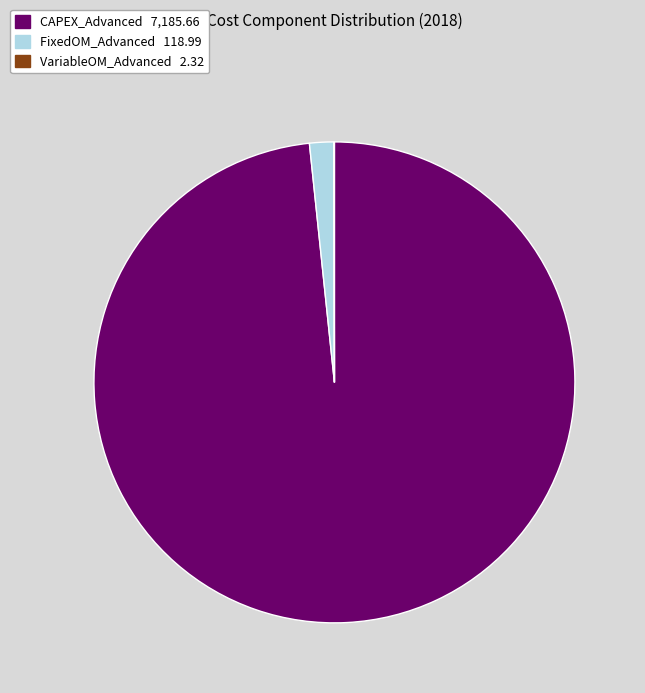

Do CAPEX_Advanced and FixedOM_Advanced together represent more than half of the pie?

Yes